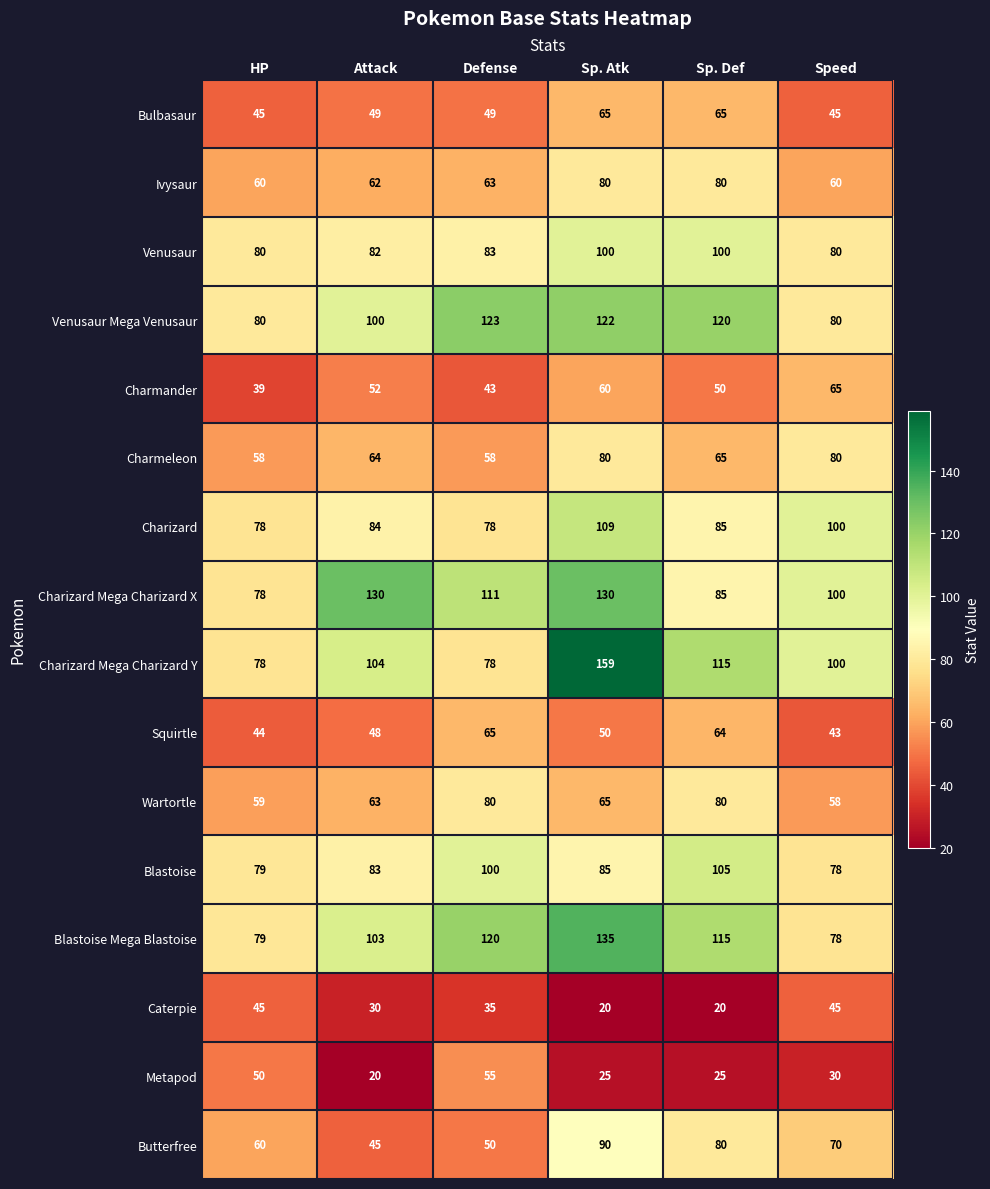

The value of Wartortle at Sp. Def is 80. True or false?

True